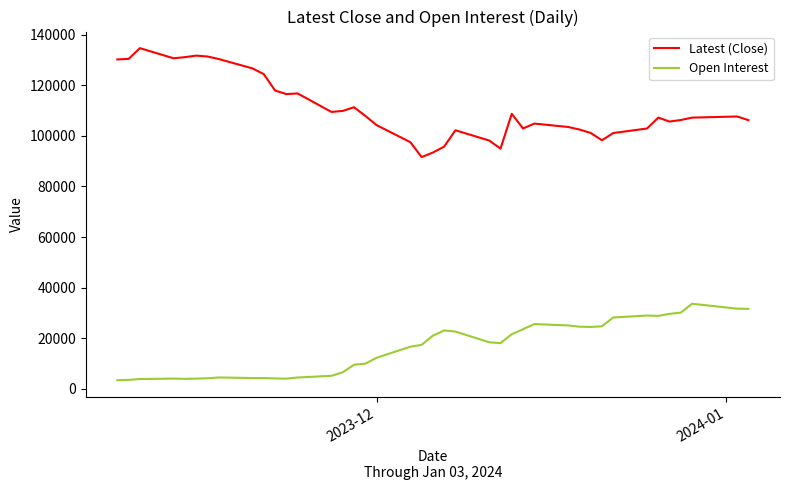

Which series has the widest spread of values?

Latest (Close)